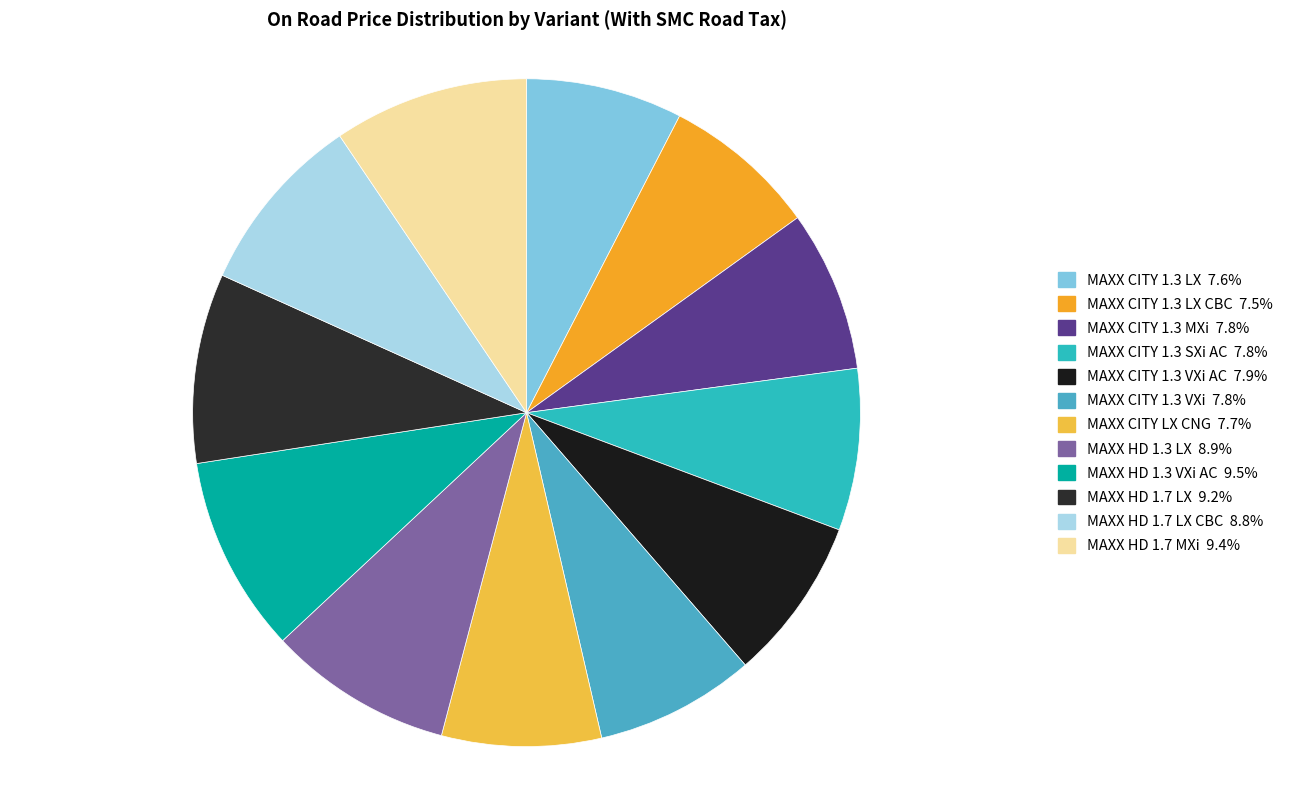

Count the number of slices in the pie.

12